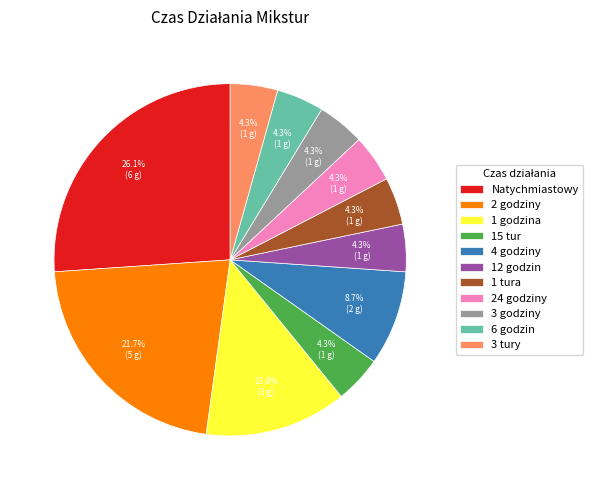

Which slice is the largest?

Natychmiastowy